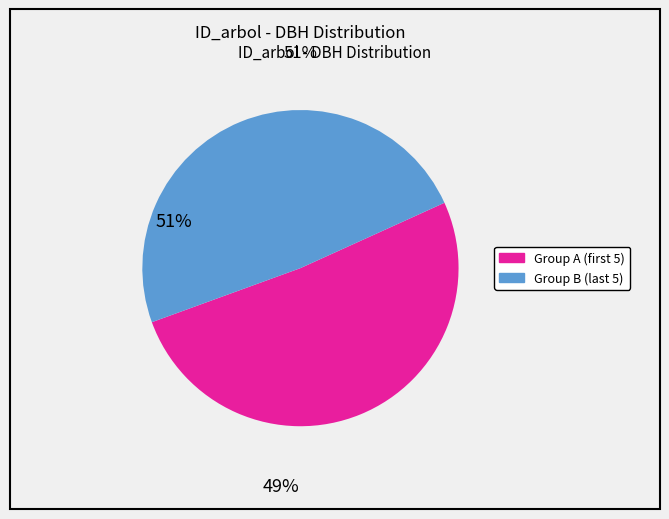

Is there any slice that represents more than half of the pie?

Yes